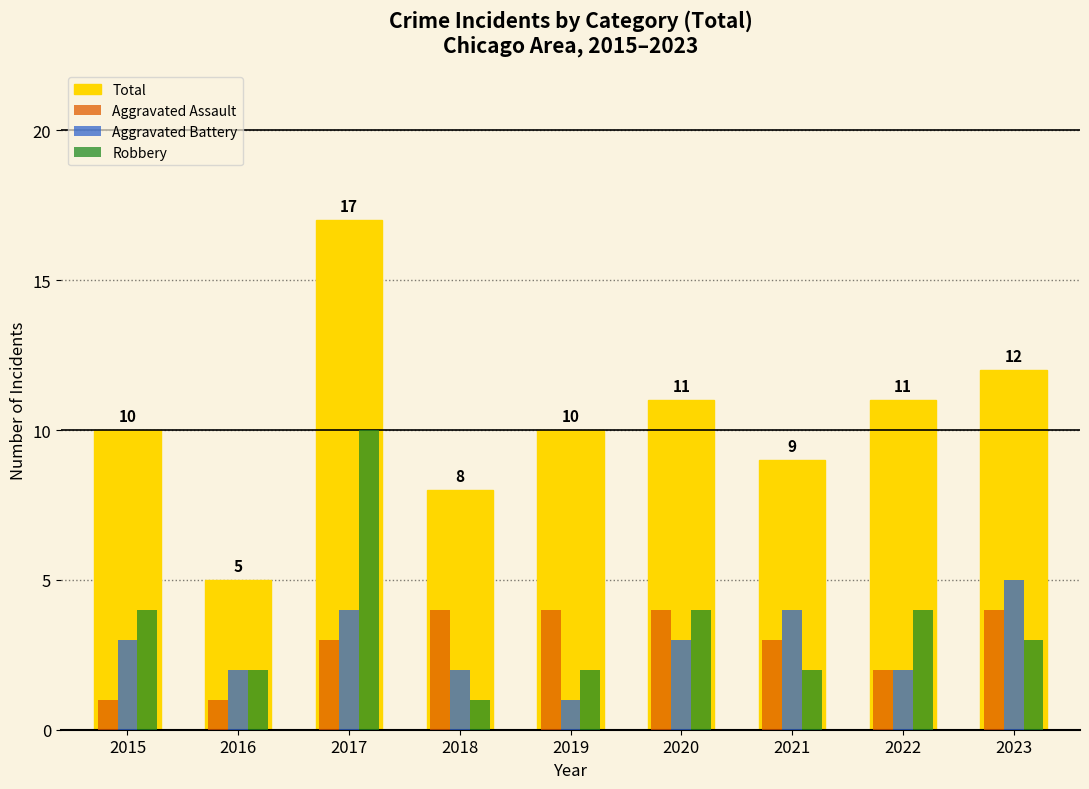

Which category has the highest value in the Total series?

2017